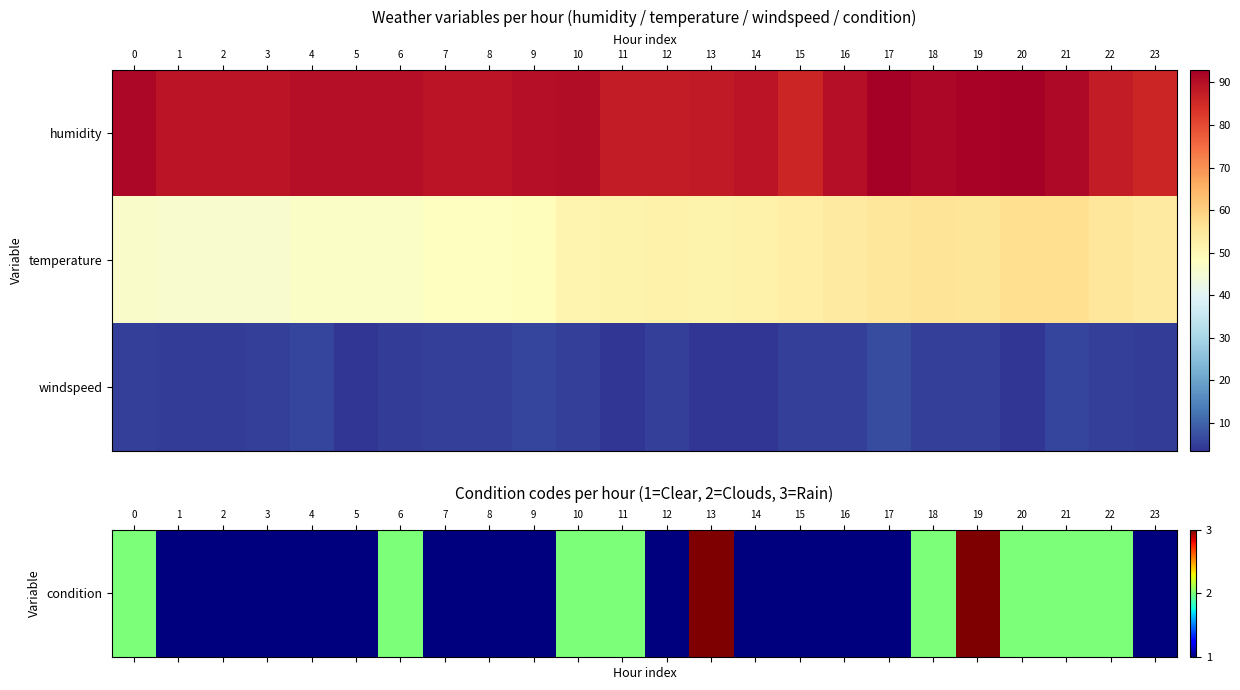

Which series changed the most between 1 and 9?

temperature